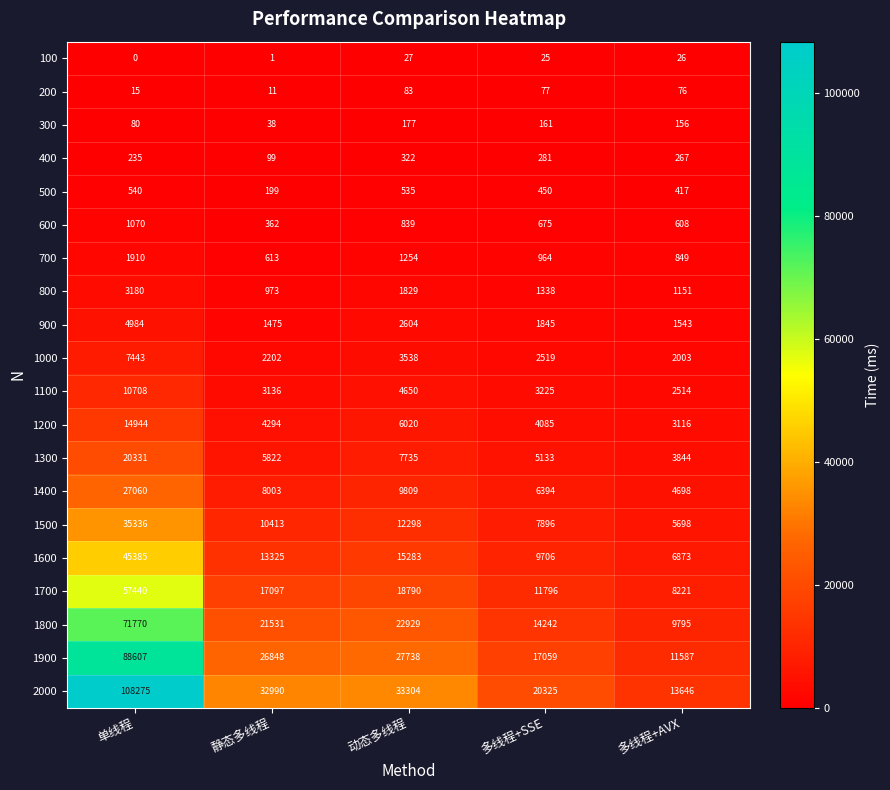

At which label does 1500 first exceed 10413?

单线程